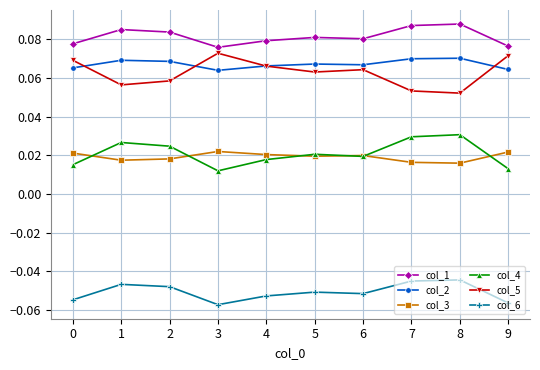

What is the sum of all col_1 values?

0.8